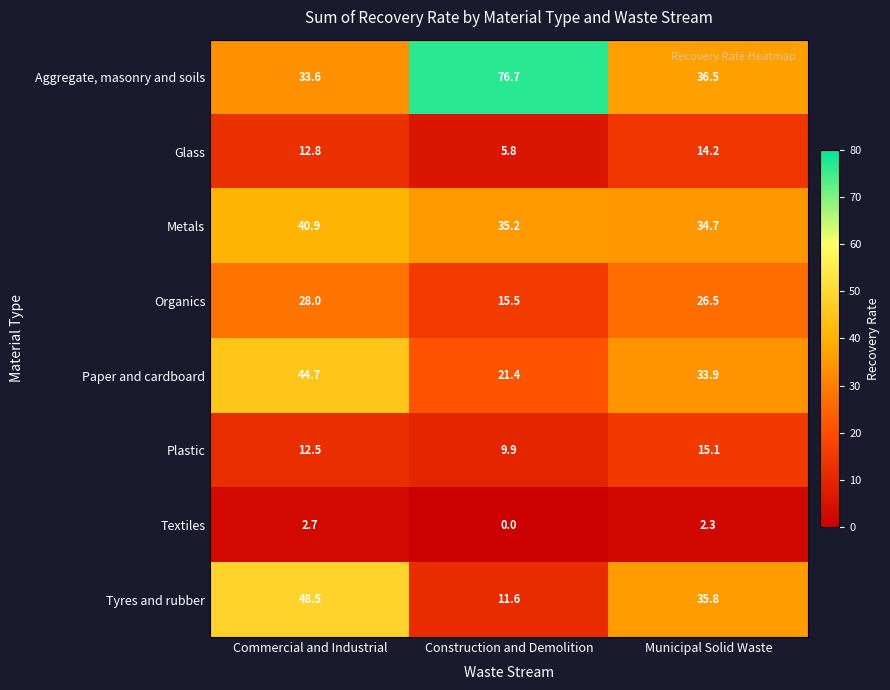

Is it true that Textiles equals 0.0 at Construction and Demolition?

True